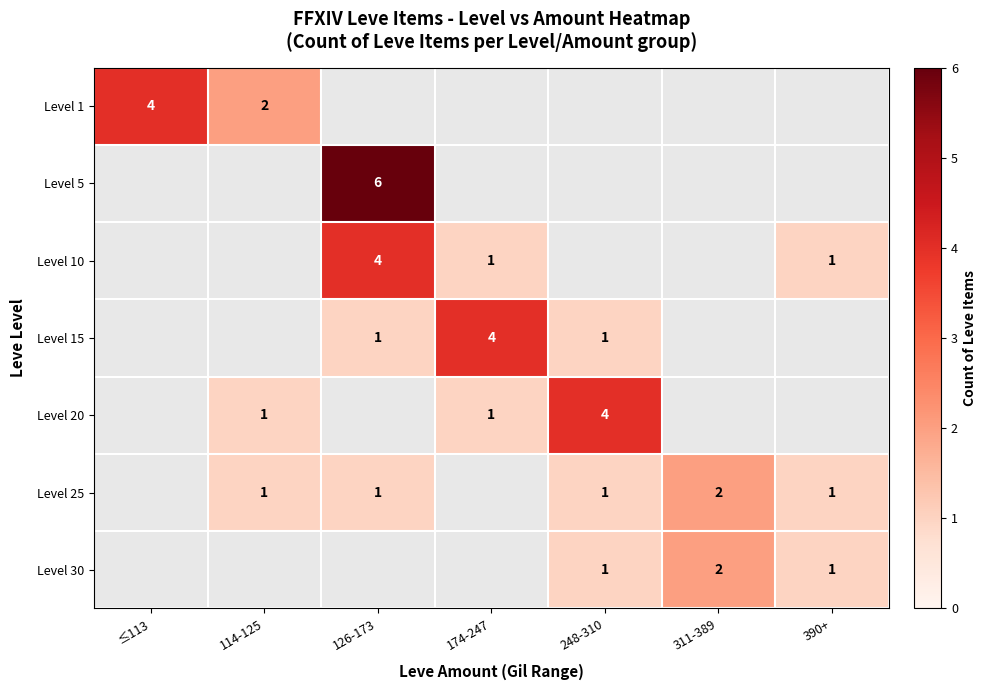

True or false: Level 10 has a value of 4 at 126-173.

True